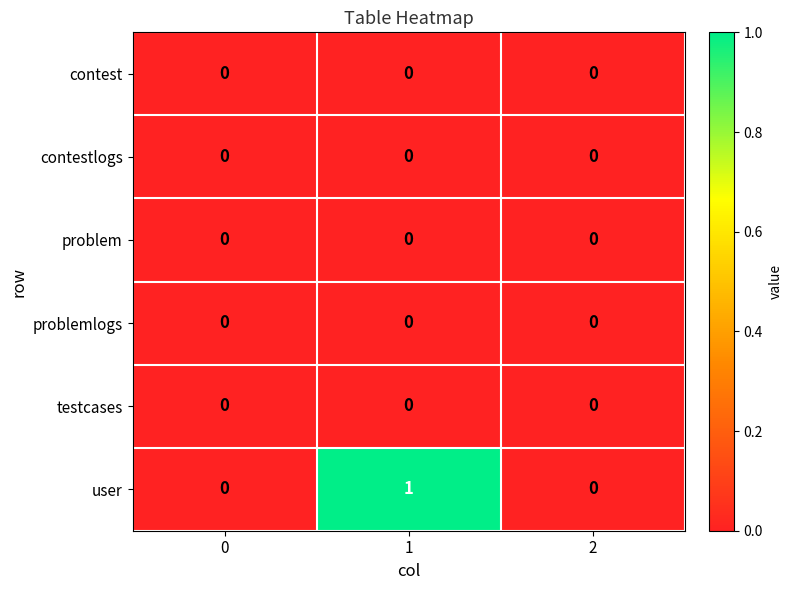

Reading left to right, list all the values displayed in this chart.

contest: 0	0	0
contestlogs: 0	0	0
problem: 0	0	0
problemlogs: 0	0	0
testcases: 0	0	0
user: 0	1	0